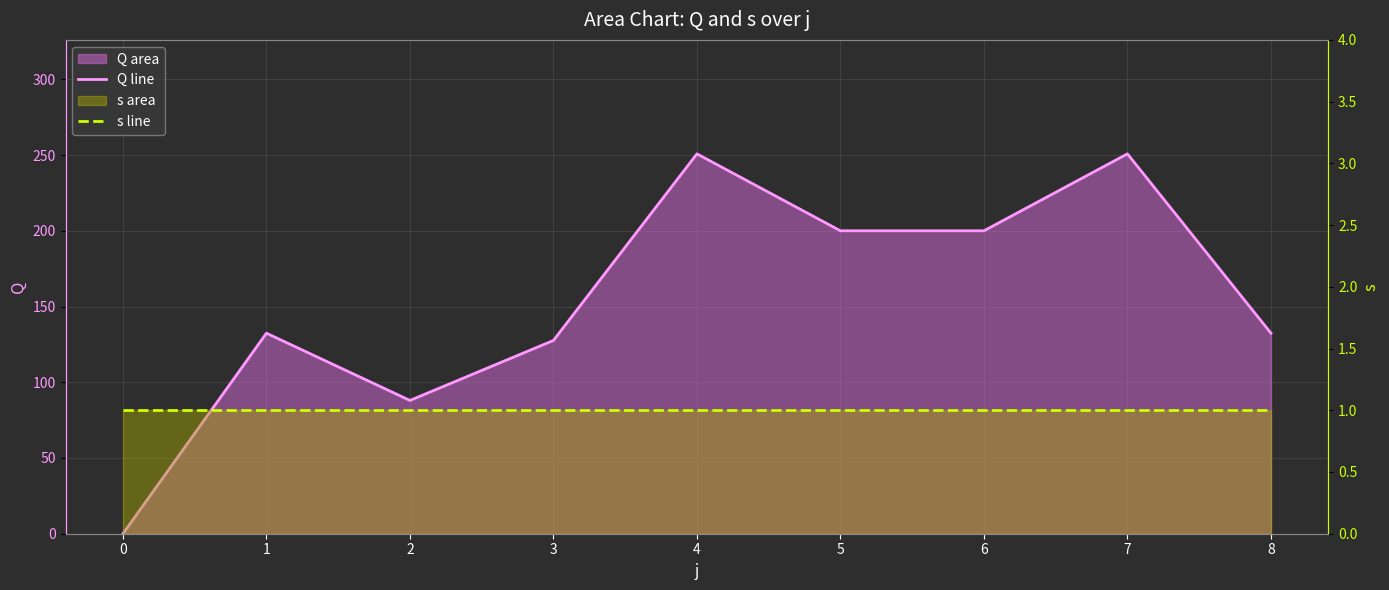

True or false: s line has a value of 1.4 at 4.

False